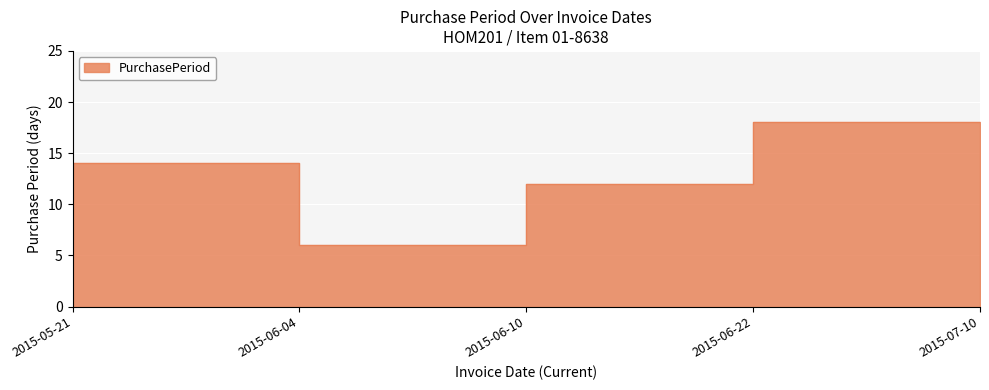

How many points are lower than both their immediate neighbors (excluding endpoints)?

1